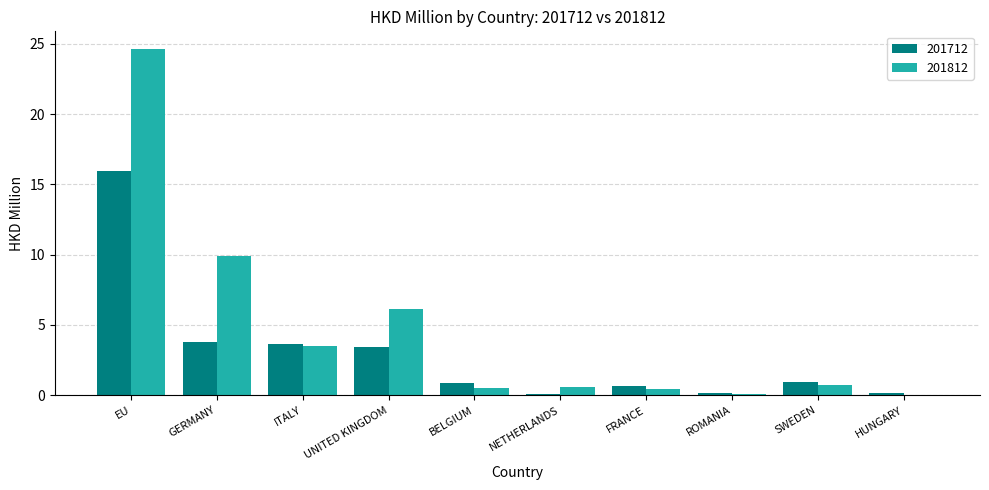

What is the total value across all series at SWEDEN?

1.6